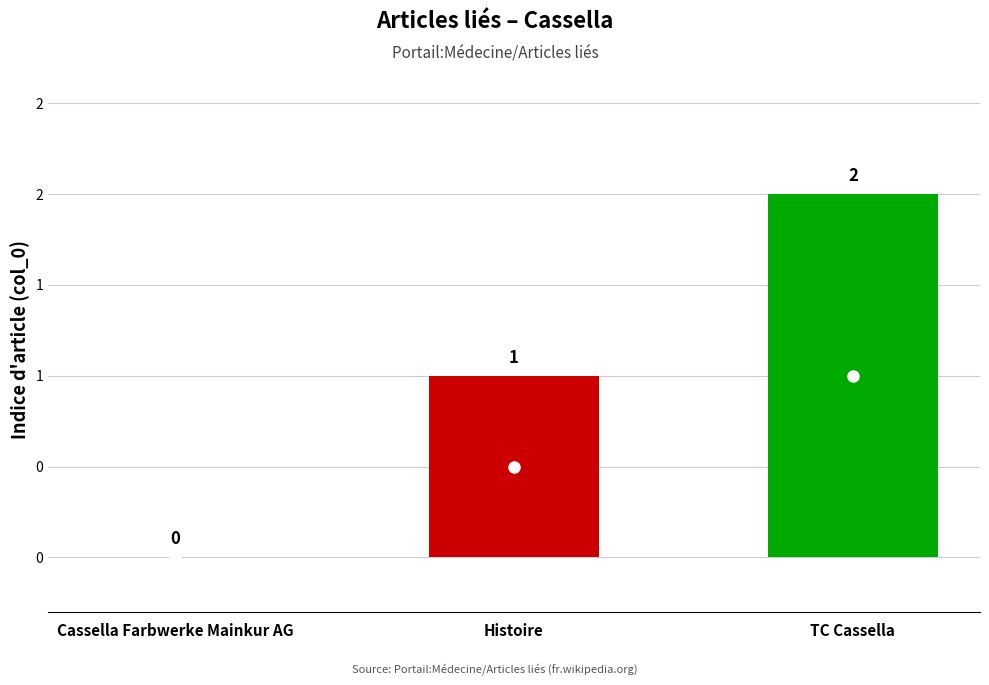

List the labels in order of value, largest first.

TC Cassella, Histoire, Cassella Farbwerke Mainkur AG